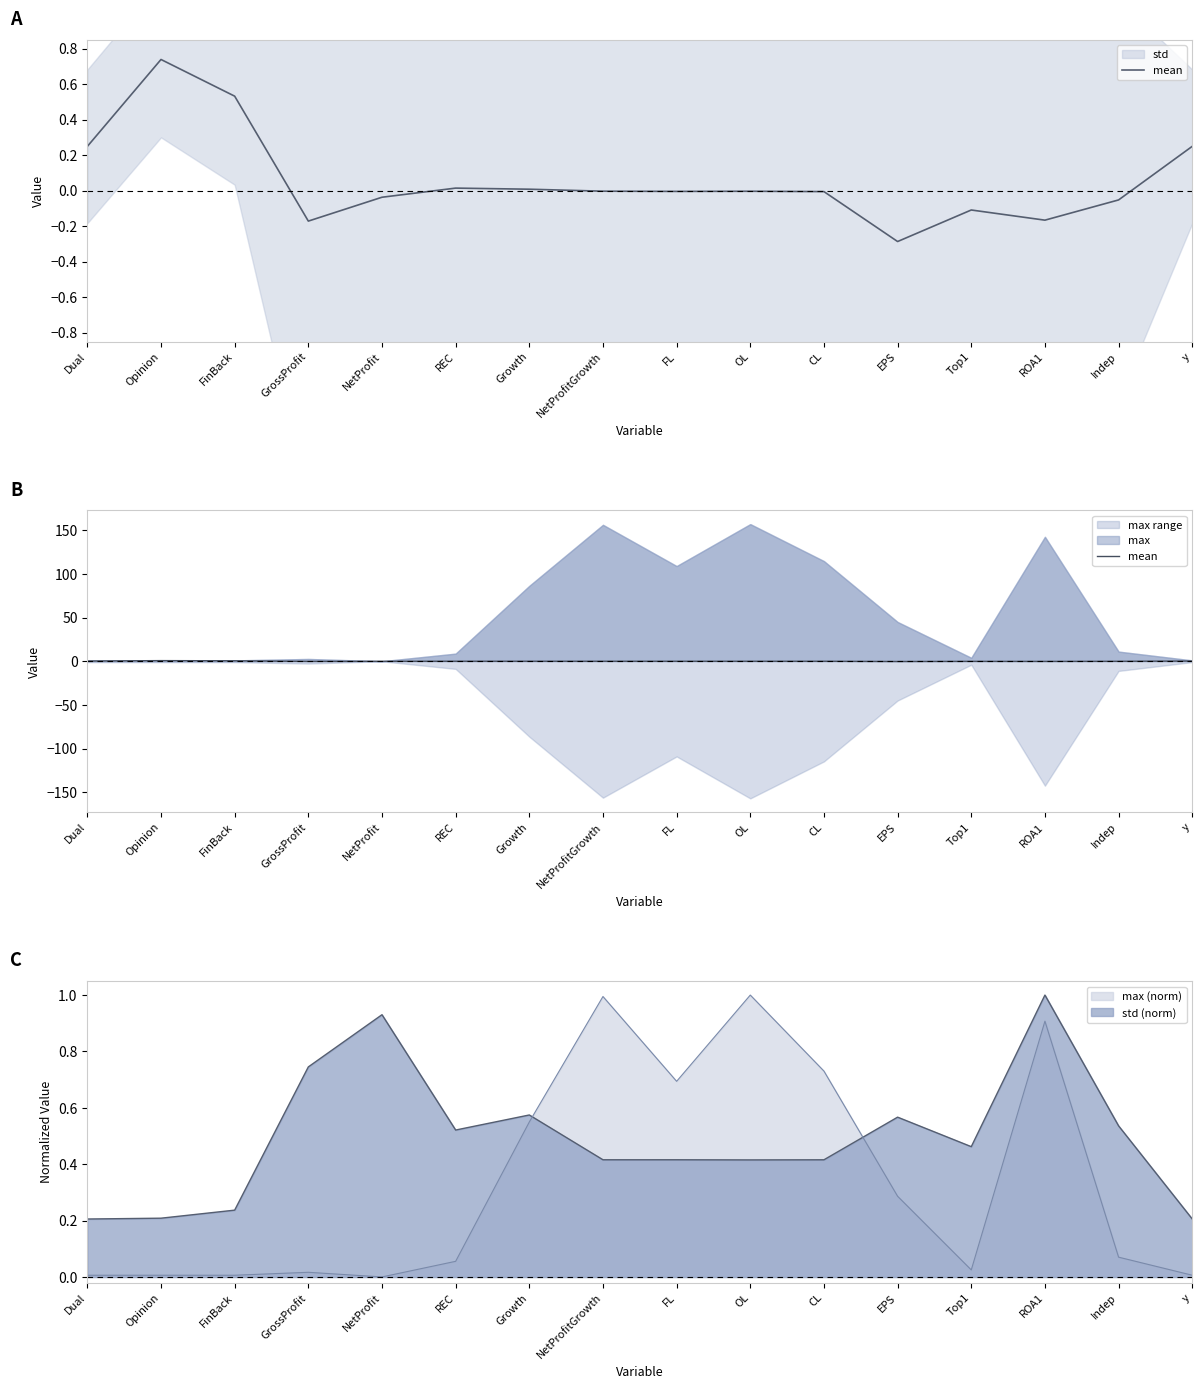

Reading left to right, extract all data points from this chart.

Dual=0.2	Opinion=0.7	FinBack=0.5	GrossProfit=-0.2	NetProfit=-0.0	REC=0.0	Growth=0.0	NetProfitGrowth=-0.0	FL=-0.0	OL=-0.0	CL=-0.0	EPS=-0.3	Top1=-0.1	ROA1=-0.2	Indep=-0.1	y=0.2